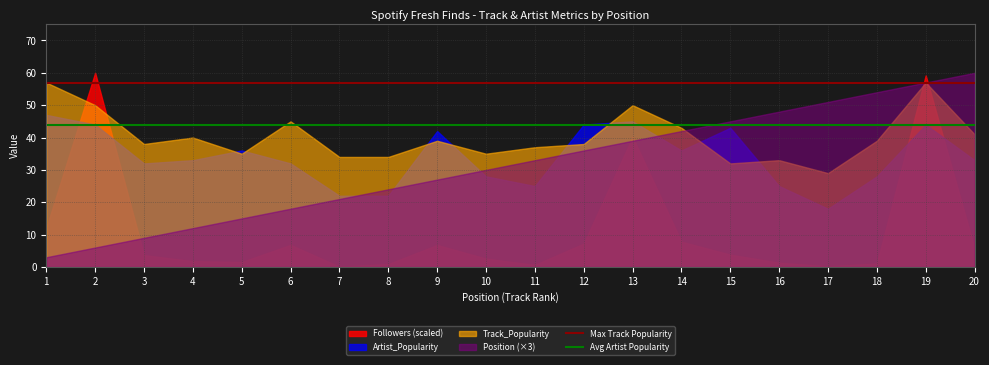

What value does the Max Track Popularity series have at 15?

57